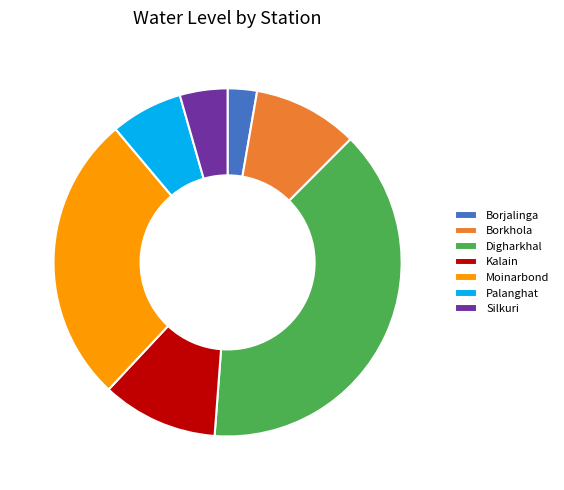

Does Borjalinga represent more than half of the total?

No